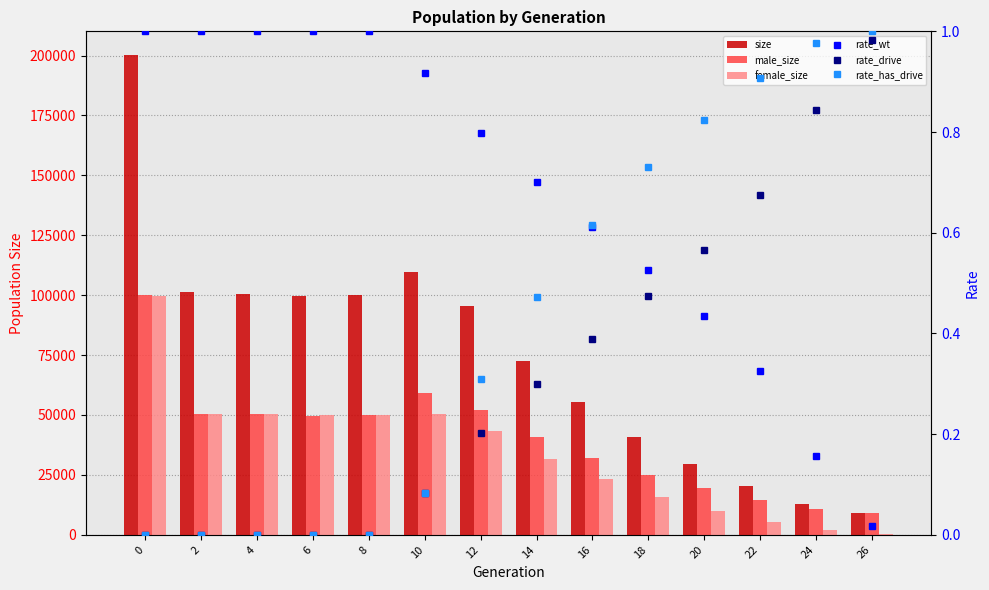

What is the average value of the rate_has_drive series?

0.4